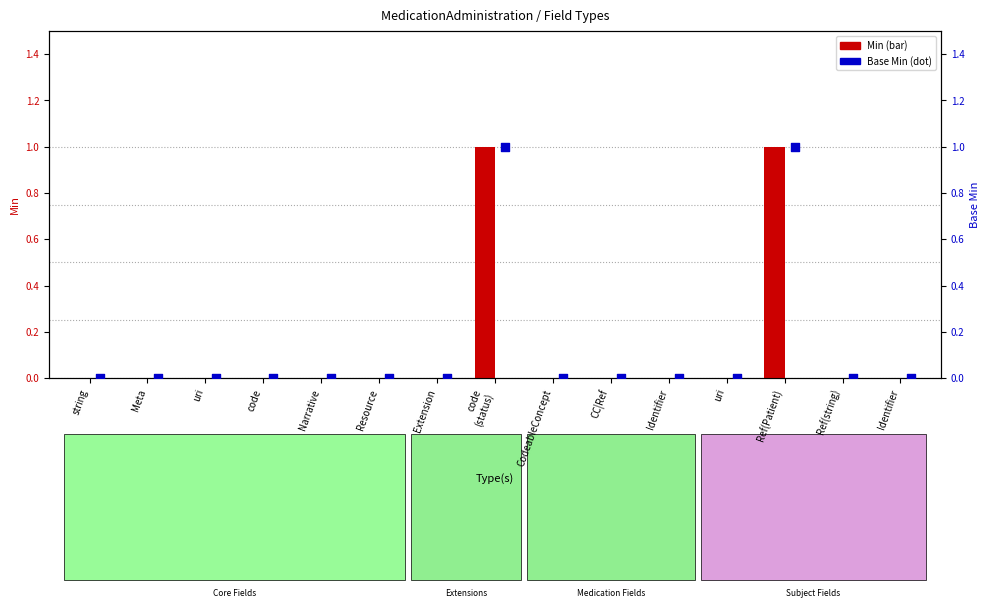

Which series has the largest Y range (max minus min)?

Min